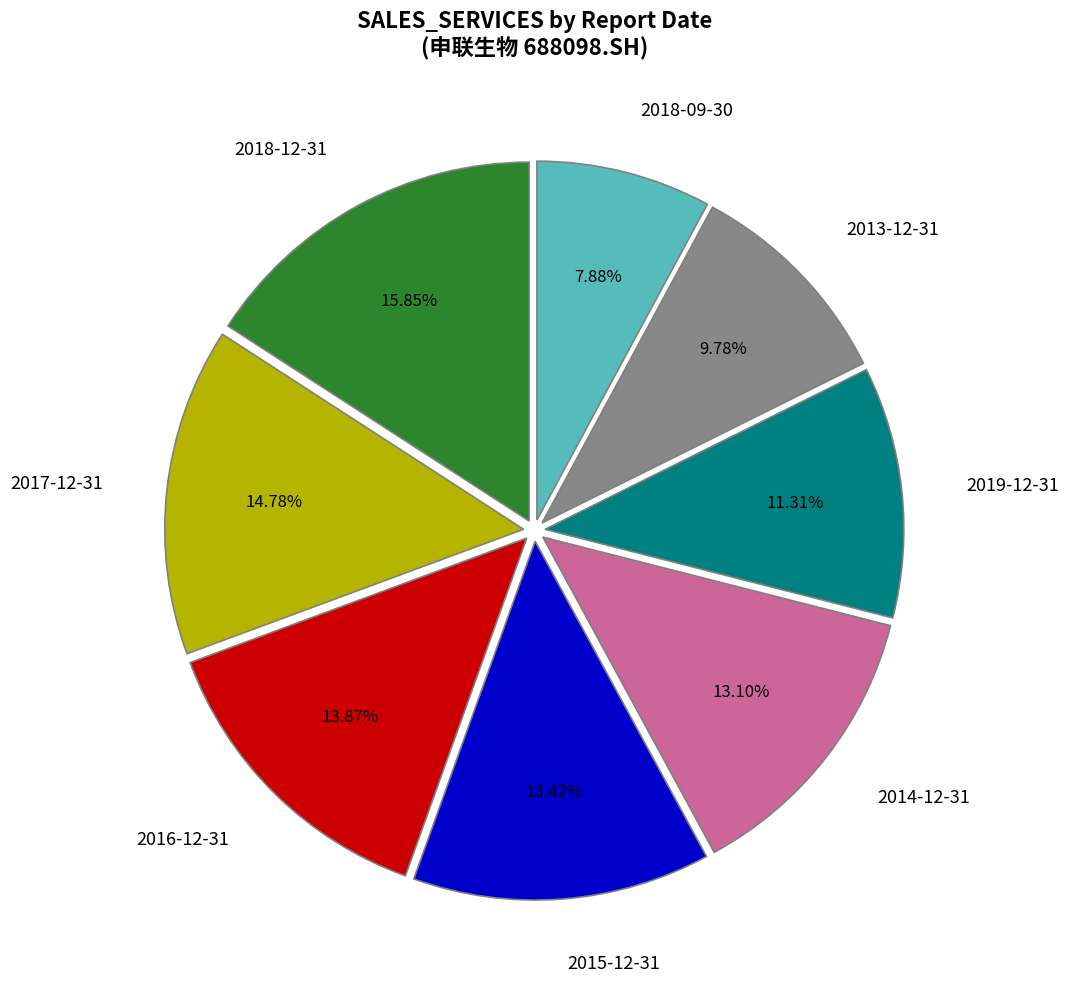

How many segments does this pie chart have?

8